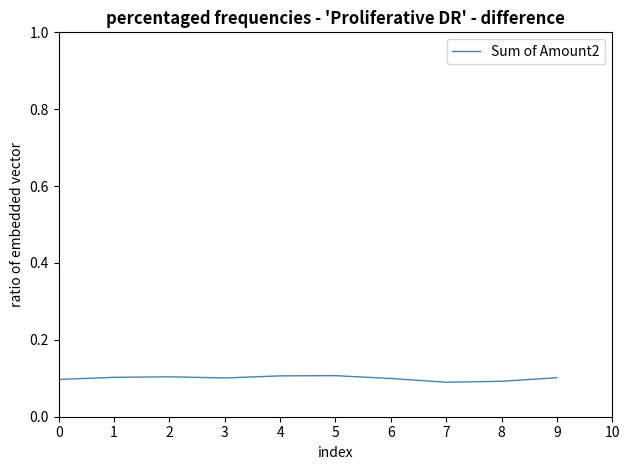

Is it true that the value at 9 is 0.1?

True